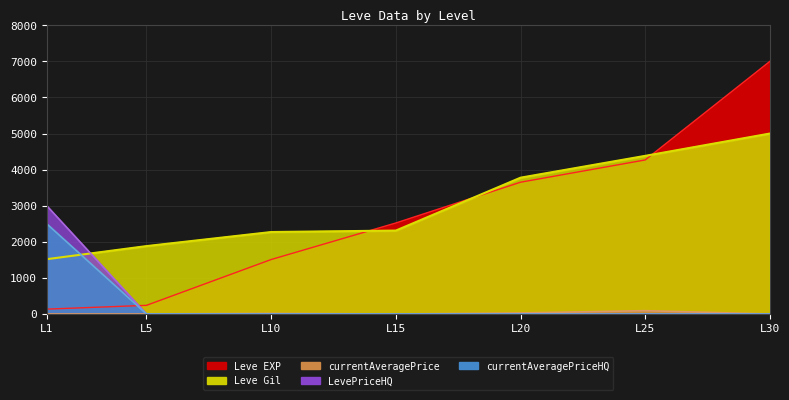

How many series are shown in this chart?

5